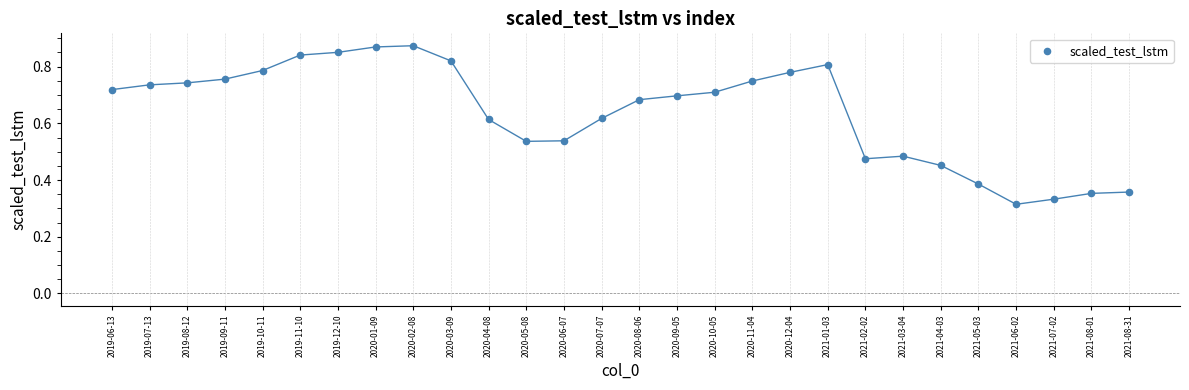

How many points are shown in the scatter plot?

28